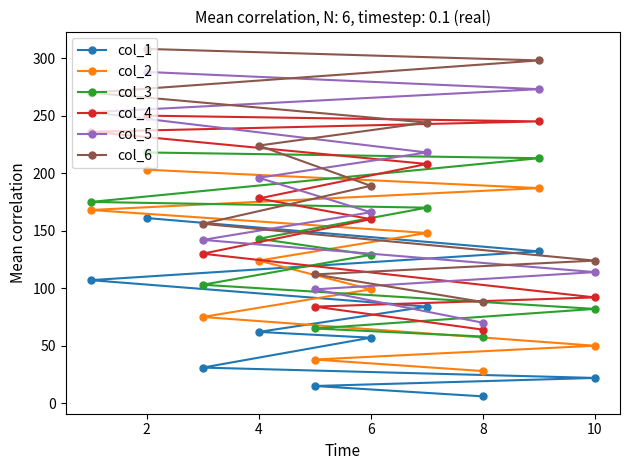

What is the difference between the col_4 values at 8 and 2?

186